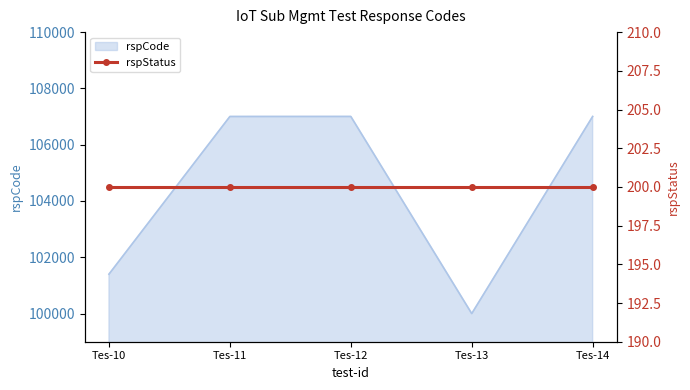

The value at Tes-13 is 178926. True or false?

False